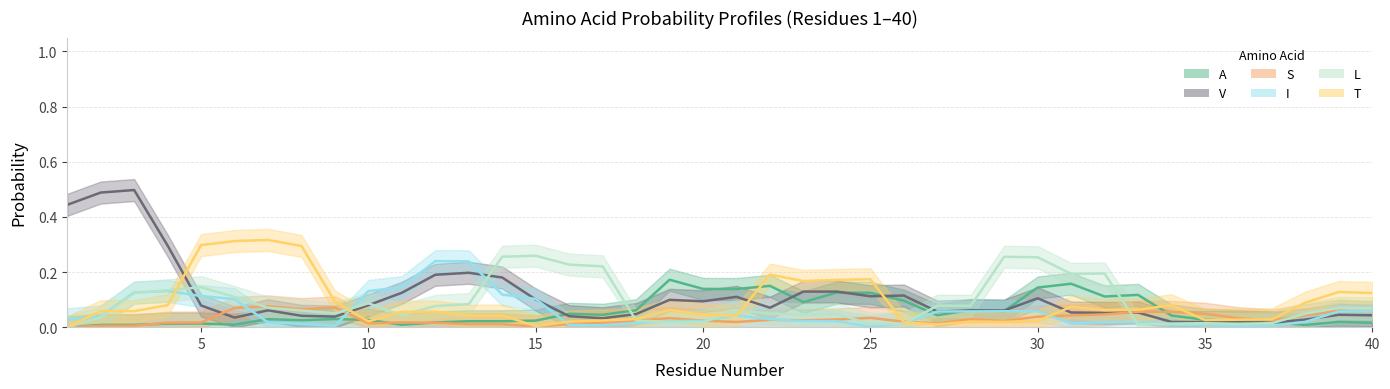

In T, how many points are lower than both neighbors (excluding endpoints)?

11